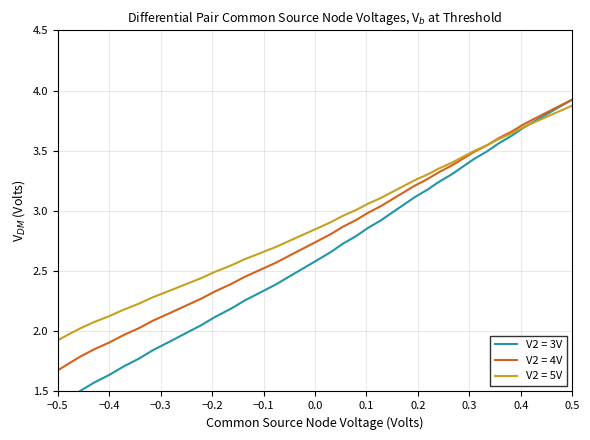

How many categories are shown in the chart?

40